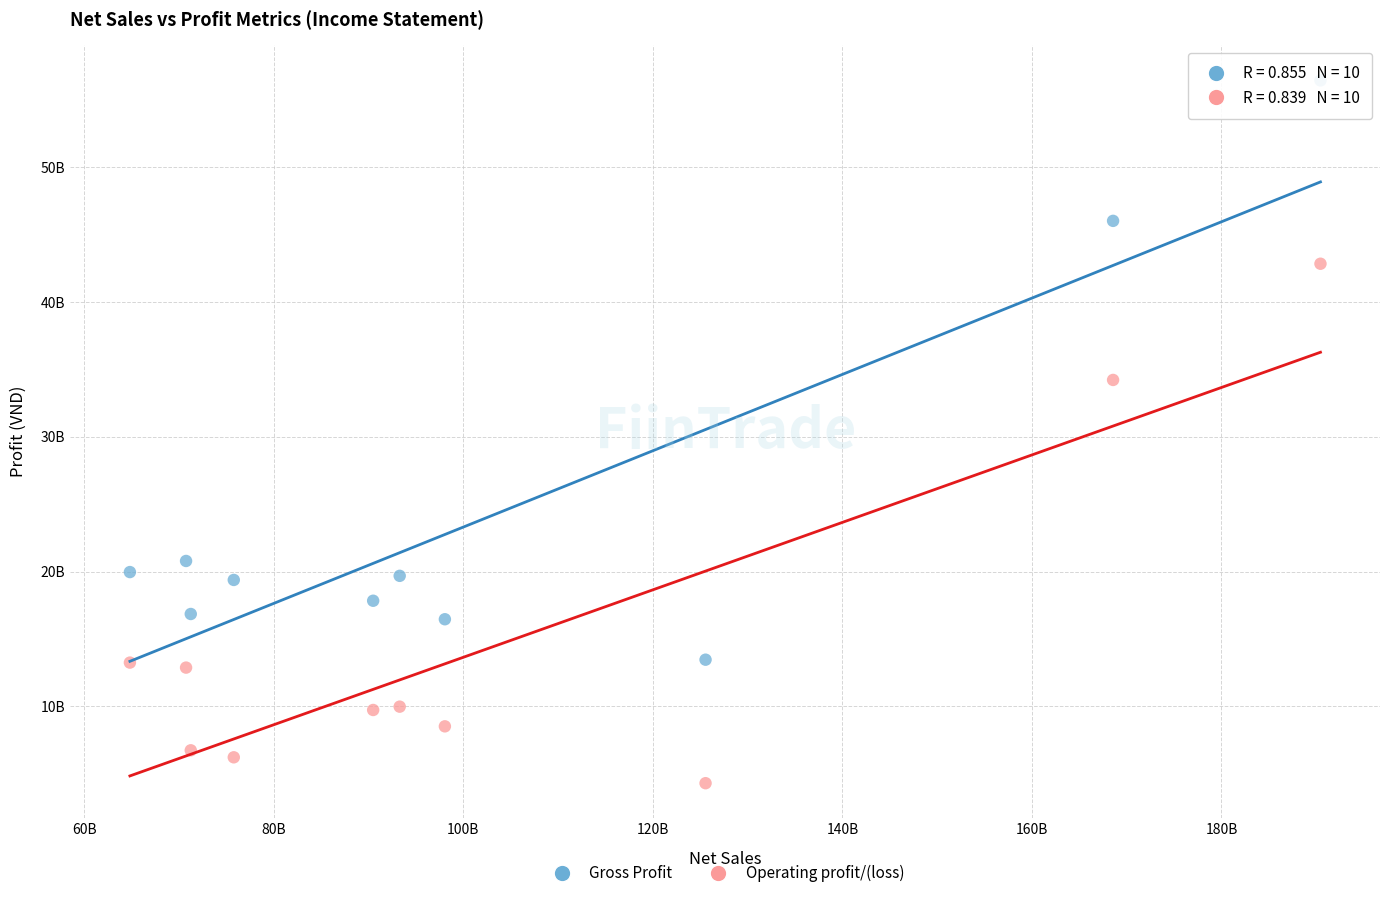

Which series has the widest spread of Y values?

Gross Profit